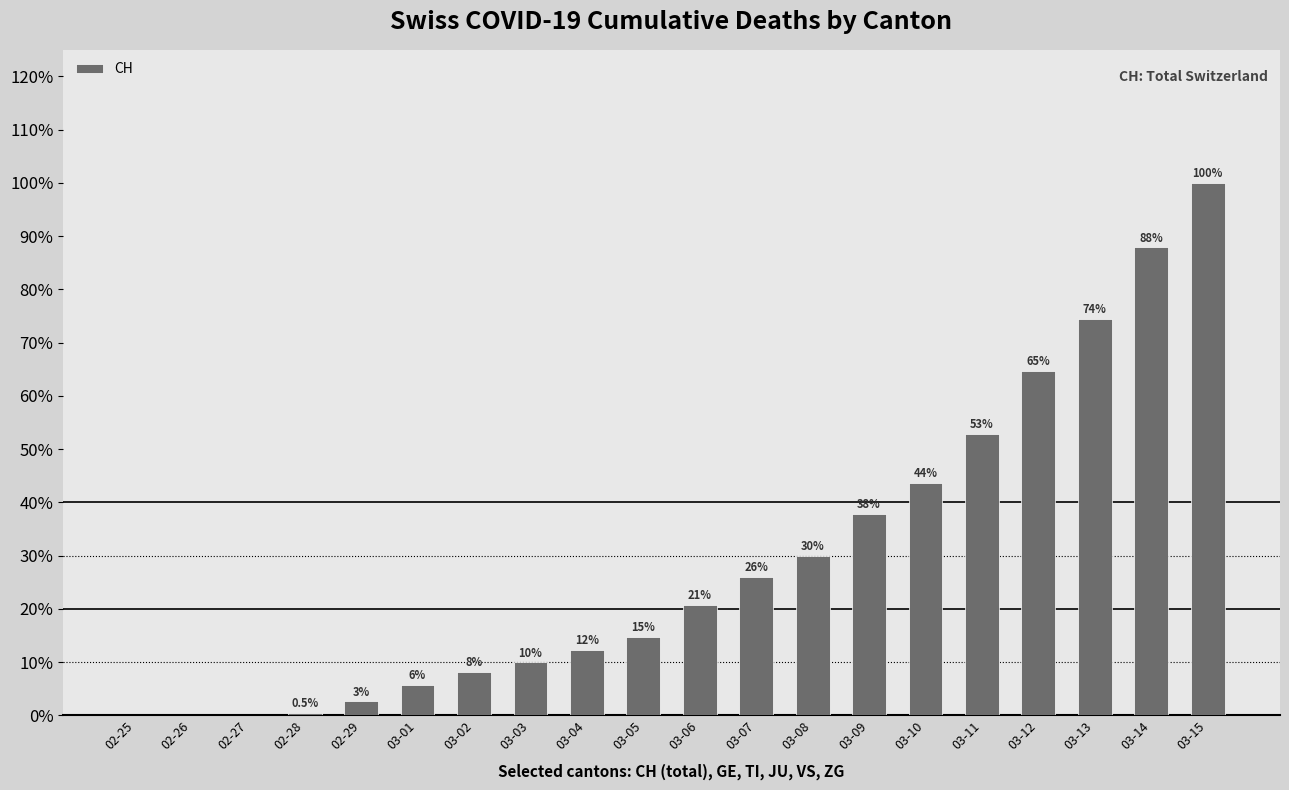

The value at 03-04 is 12.4. True or false?

True